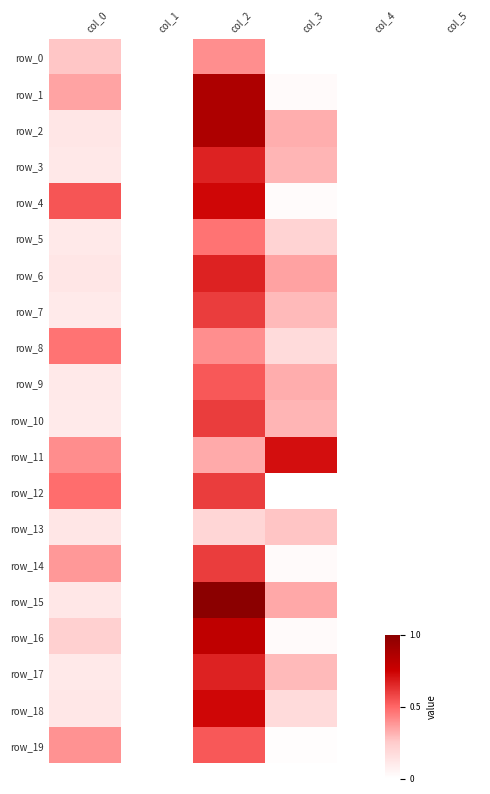

Rank the categories by row_13 value from lowest to highest.

col_1, col_4, col_5, col_0, col_2, col_3